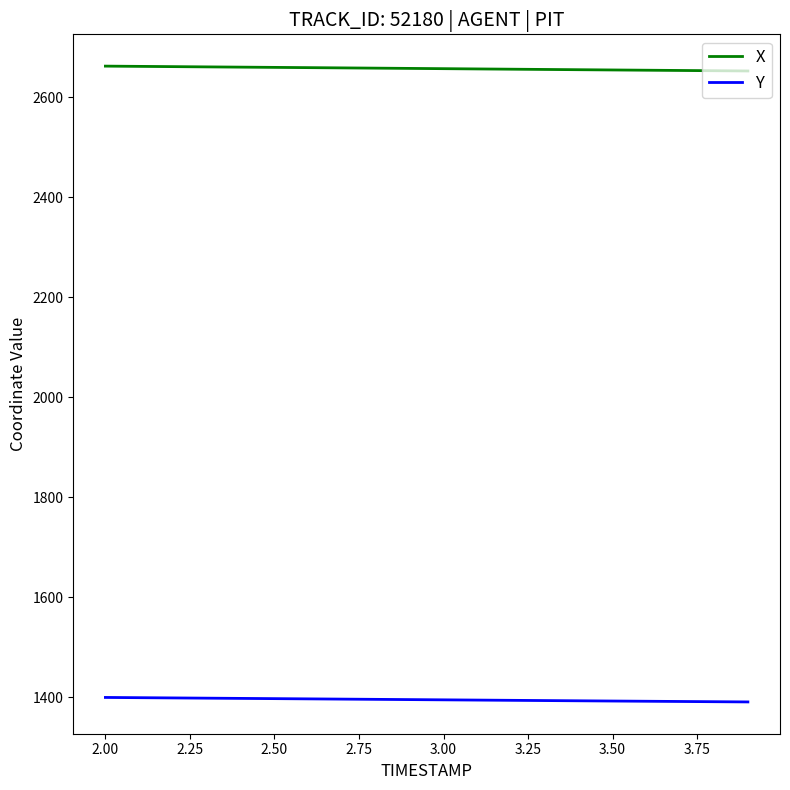

True or false: X and Y intersect in this chart.

False